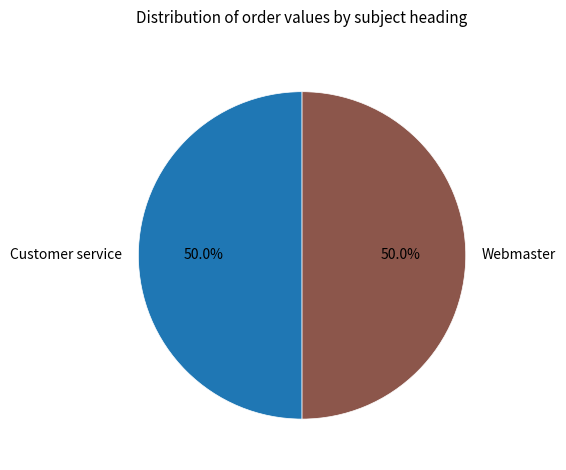

What is the ratio of the value at Customer service to the value at Webmaster?

1.0